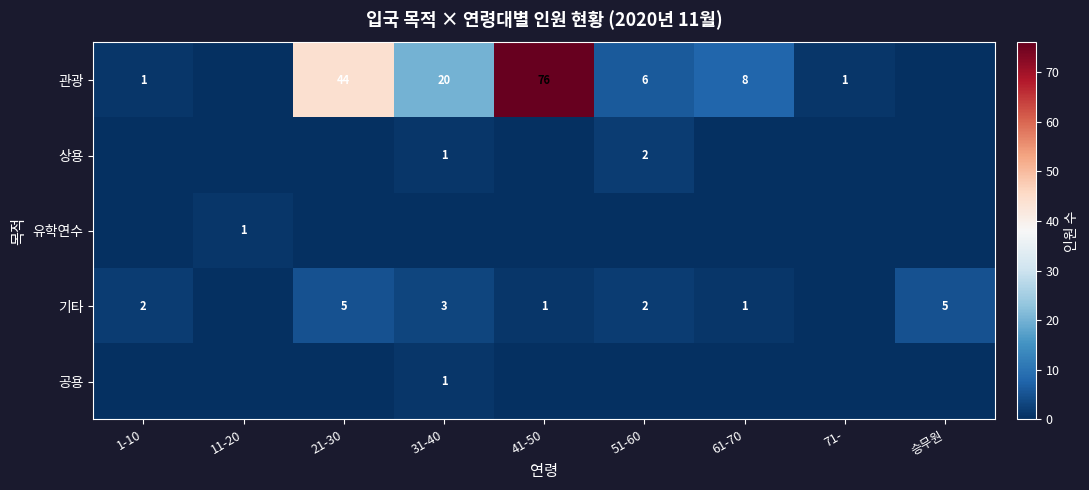

What is the difference between the 기타 values at 21-30 and 51-60?

3